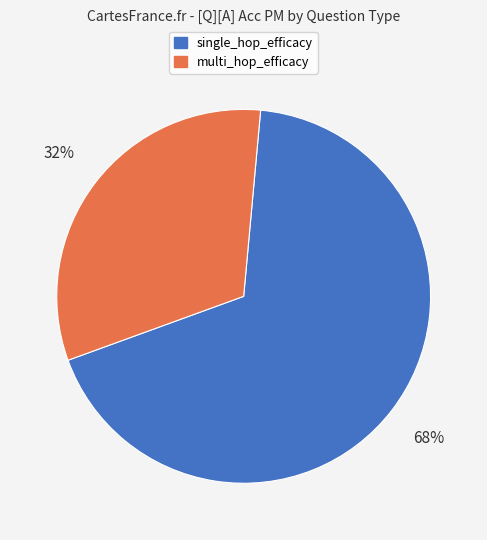

Which has a higher value, single_hop_efficacy or multi_hop_efficacy?

single_hop_efficacy